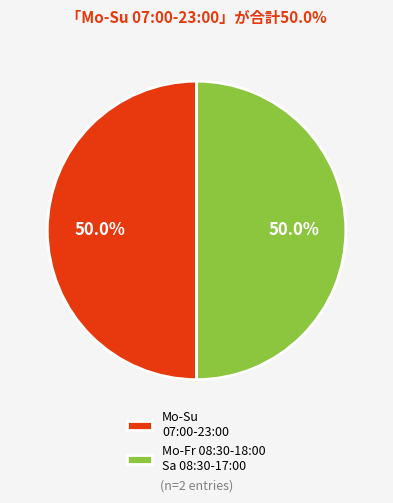

Count the number of slices in the pie.

2